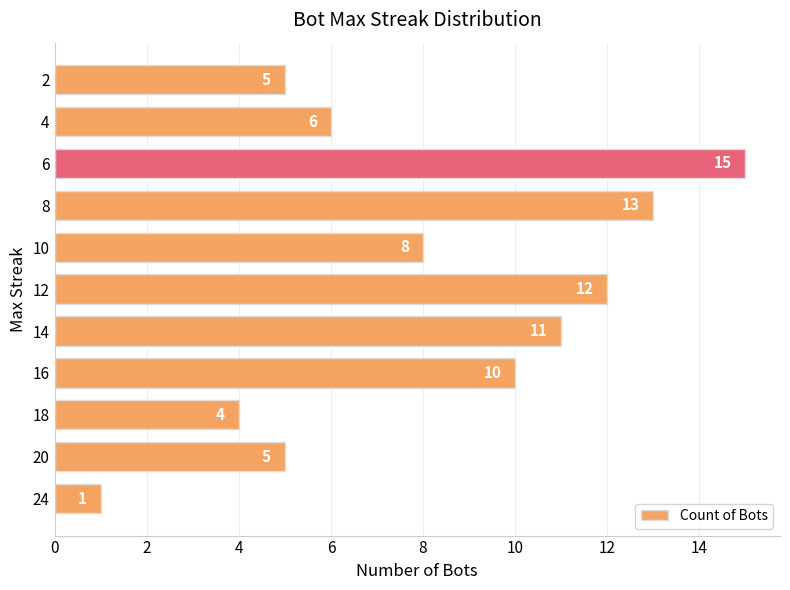

True or false: the data shows 7 at 12.

False